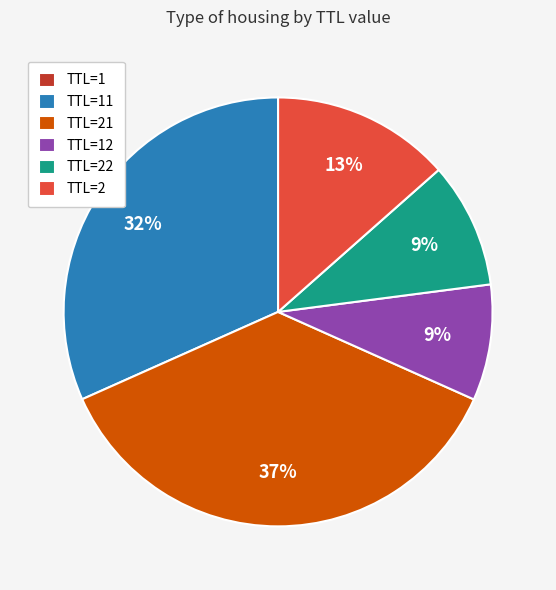

Approximately how many times larger is the value at TTL=2 compared to TTL=22?

1.4